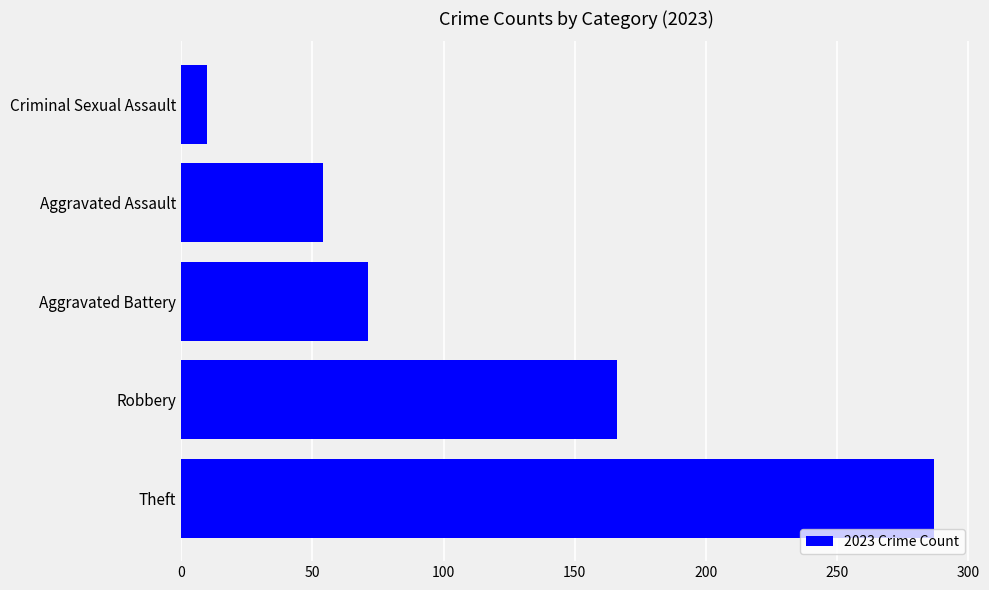

Does the chart contain any negative values?

No